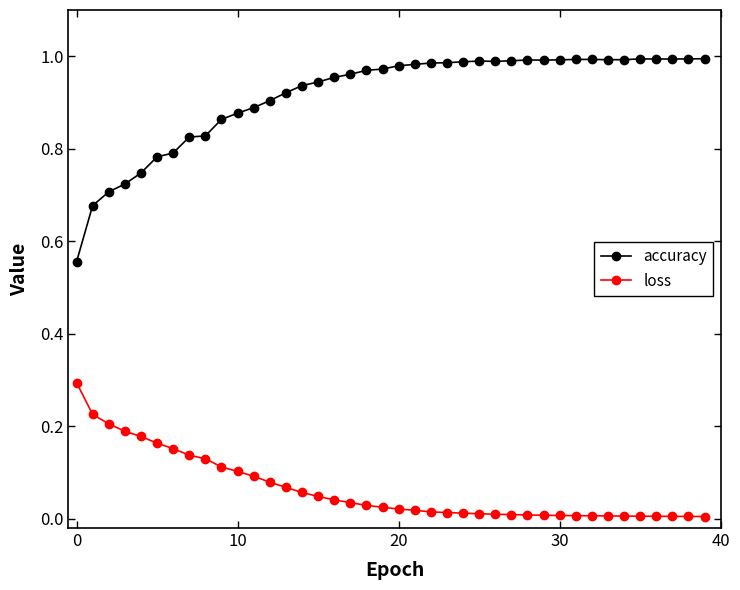

Rank the series by their maximum value, from highest to lowest.

accuracy, loss